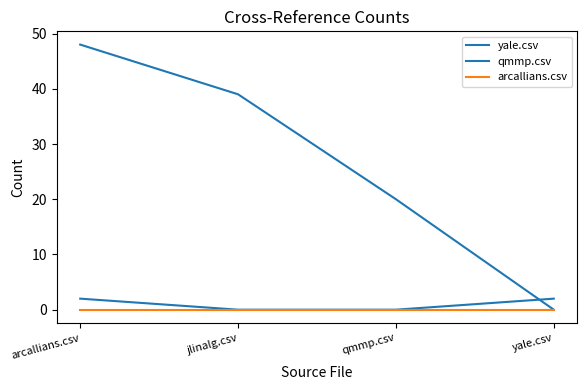

True or false: arcallians.csv and qmmp.csv cross at least once.

False